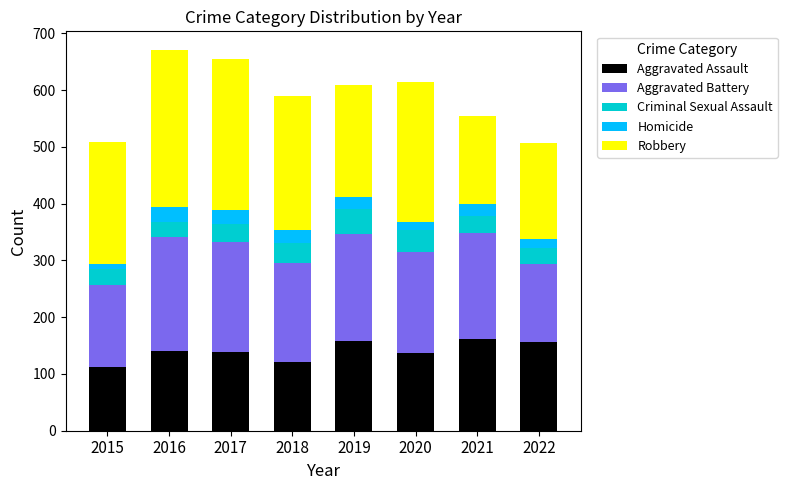

What is the lowest value of the Aggravated Assault series?

112